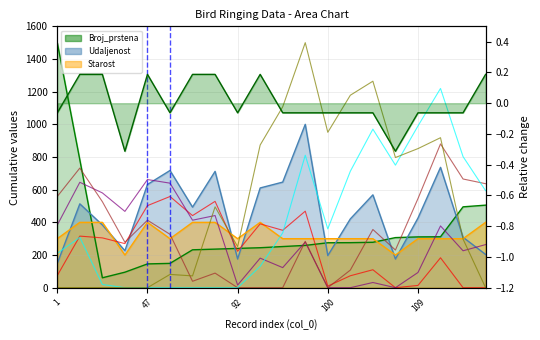

At 14, list the series in order from smallest to largest.

Line_1, Line_0, Line_2, Line_3, Line_4